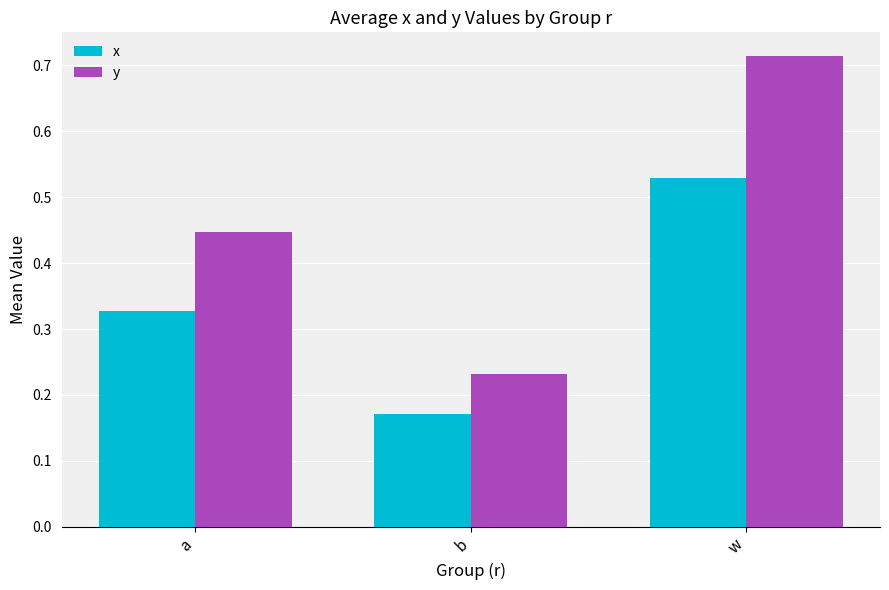

True or false: x has a value of 0.1 at b.

False